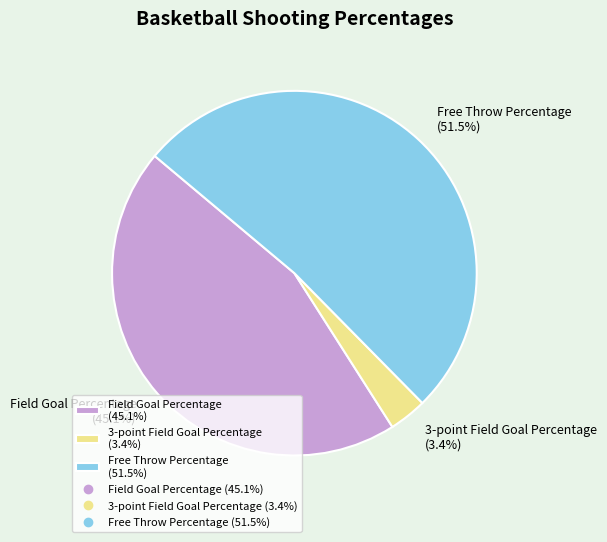

To the nearest percent, what portion does 3-point Field Goal Percentage represent?

3%